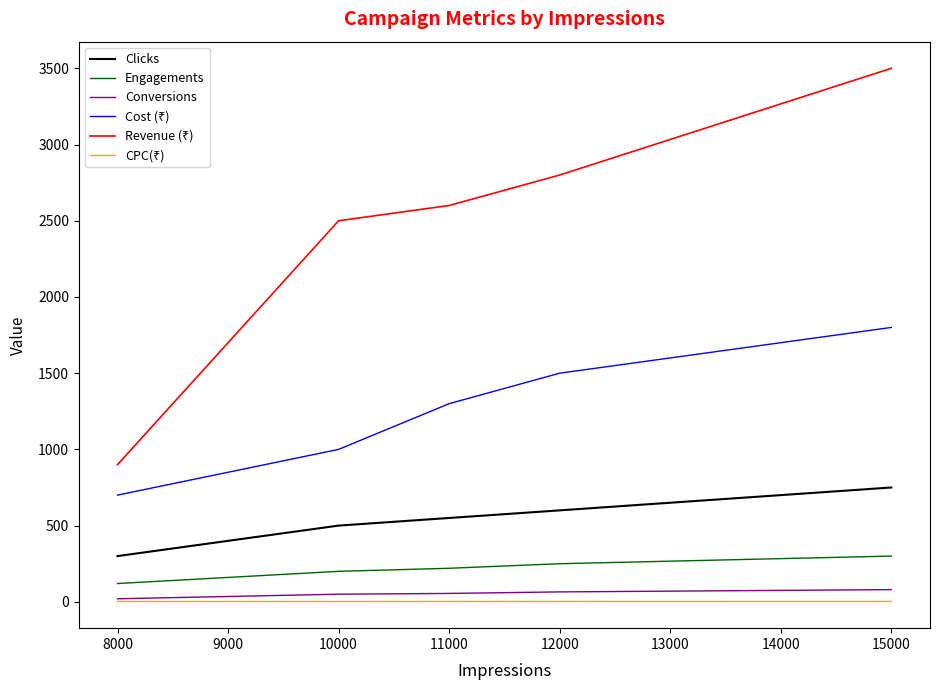

True or false: Conversions and Engagements cross at least once.

False